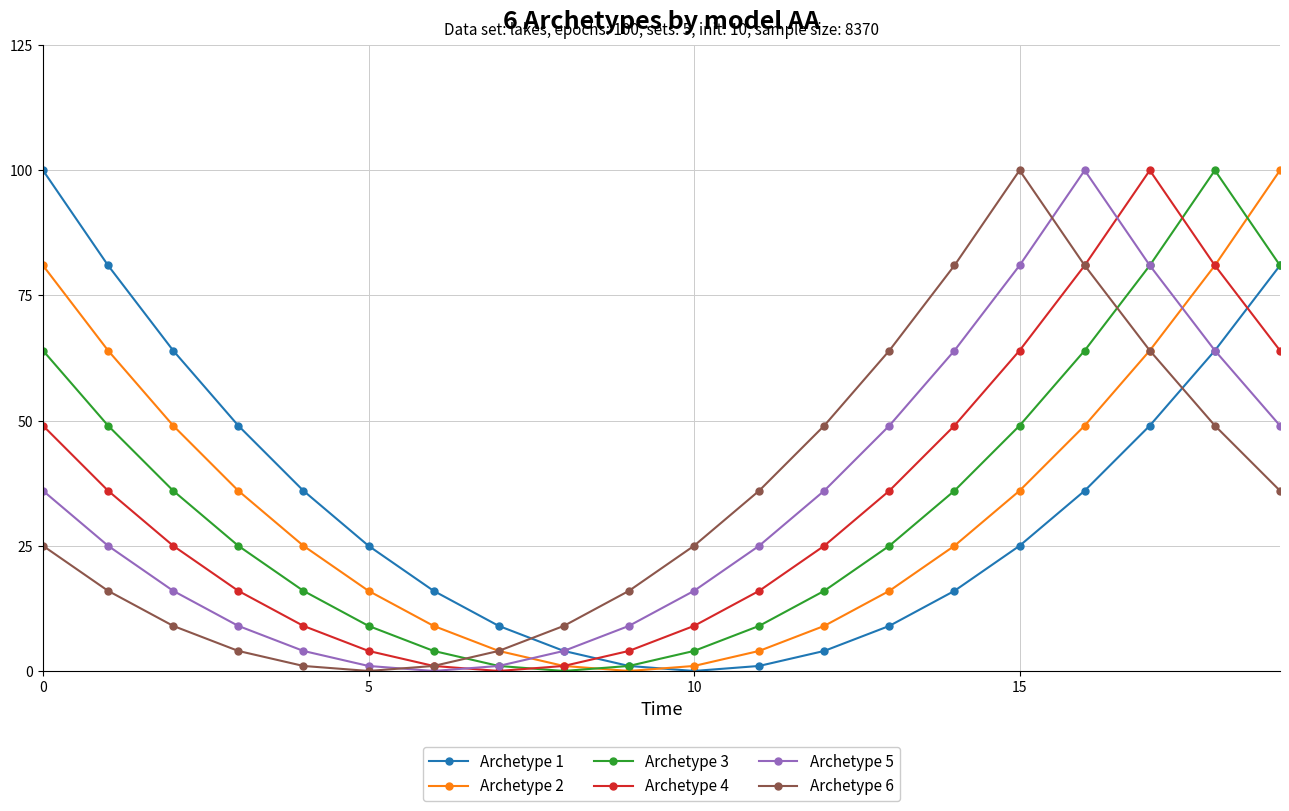

True or false: Archetype 6 has more than 0 points higher than both neighbors.

True